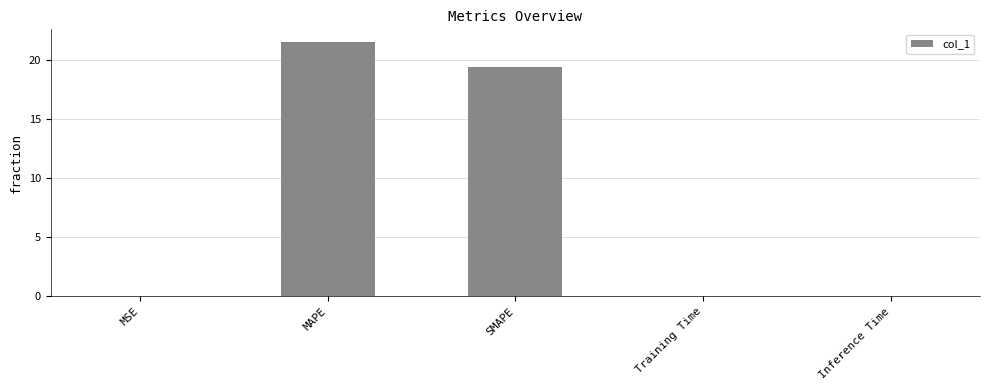

Which has a higher value, MSE or SMAPE?

SMAPE